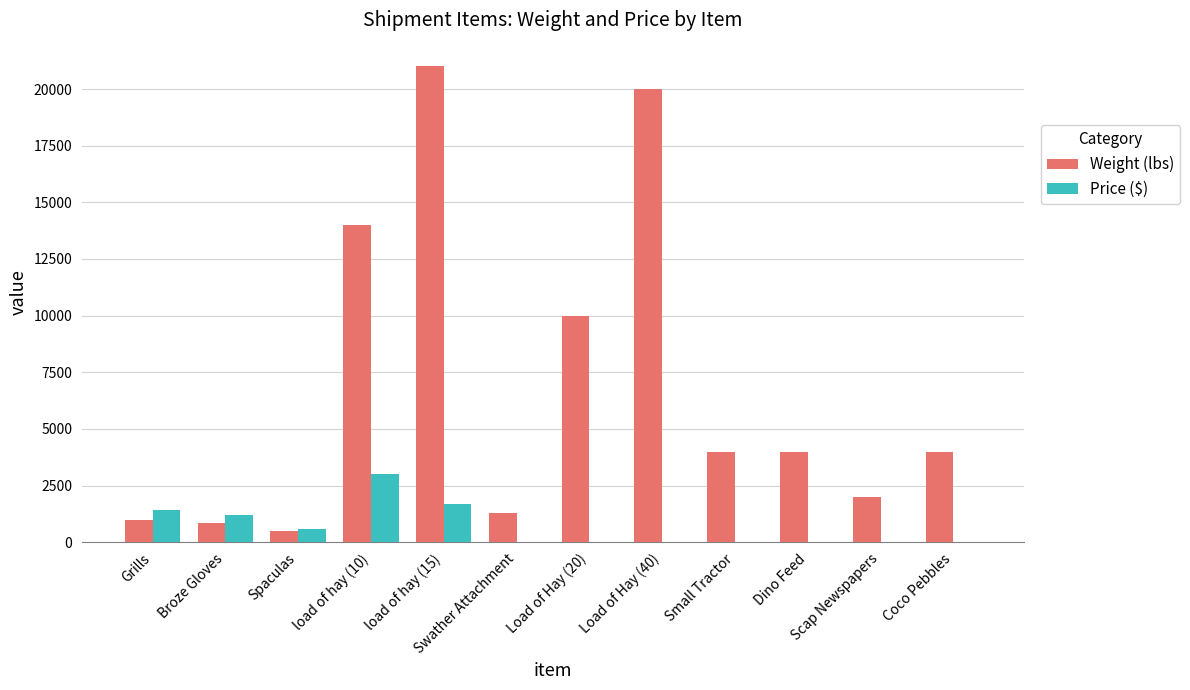

How many groups of bars are there?

12